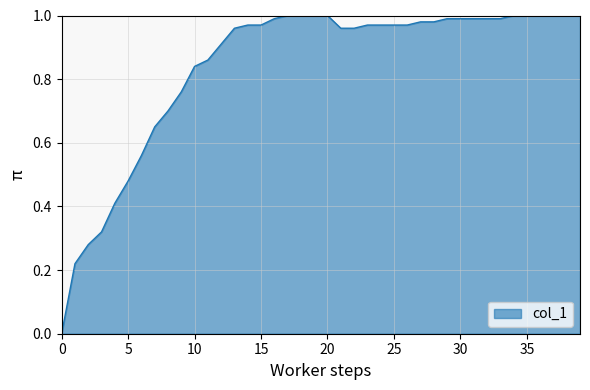

Does the chart have visible grid lines?

Yes